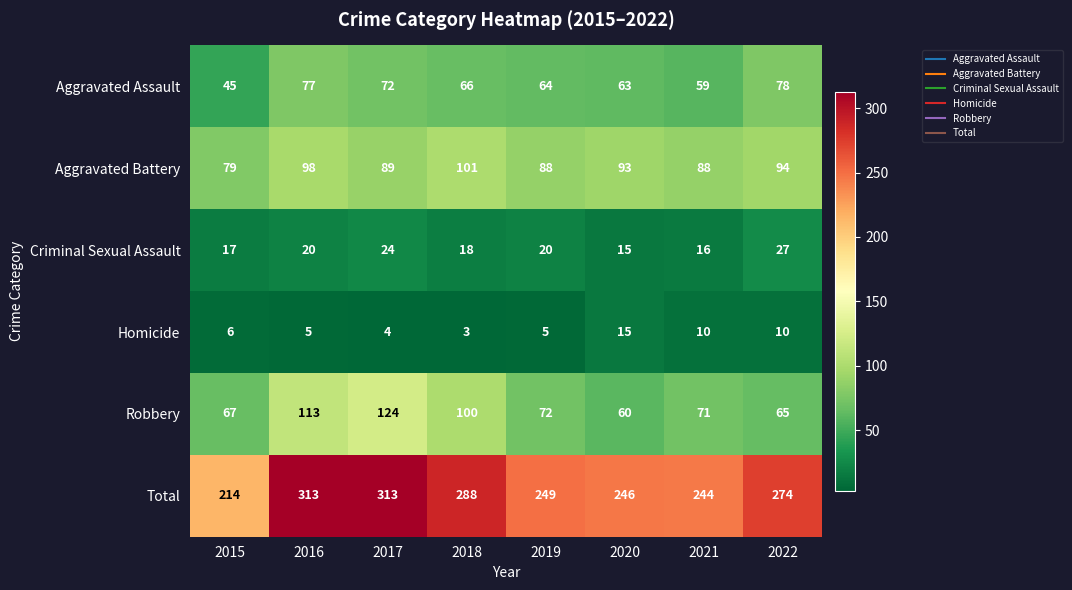

At which label does Total first exceed 274?

2016